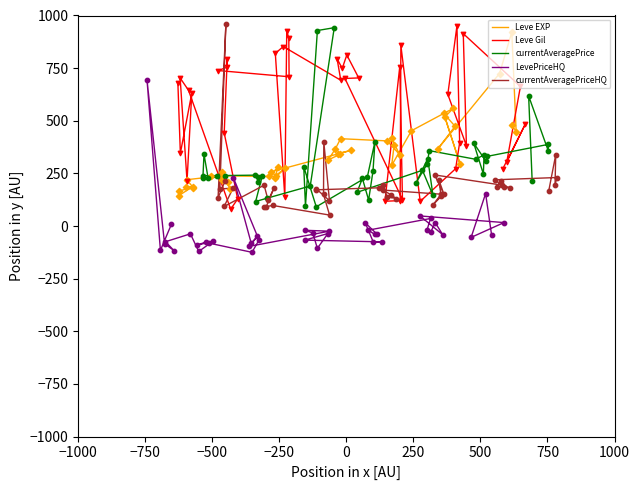

Which series has the largest Y range (max minus min)?

currentAveragePriceHQ